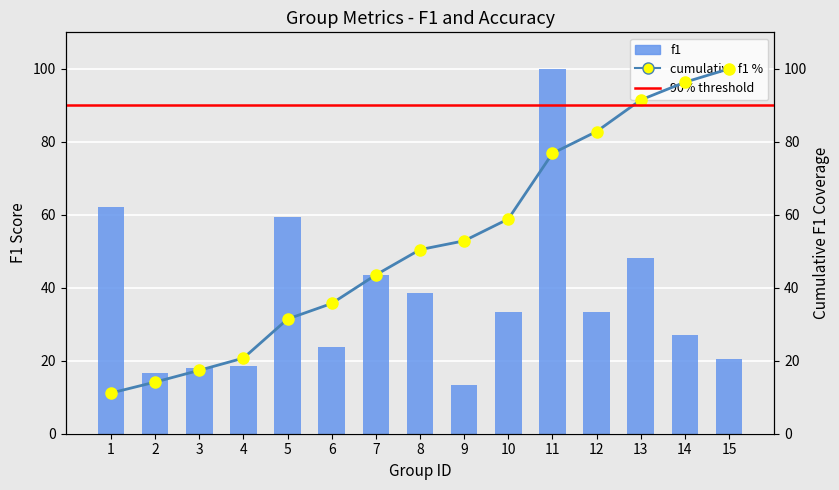

At which category does the chart reach its minimum across all series?

9